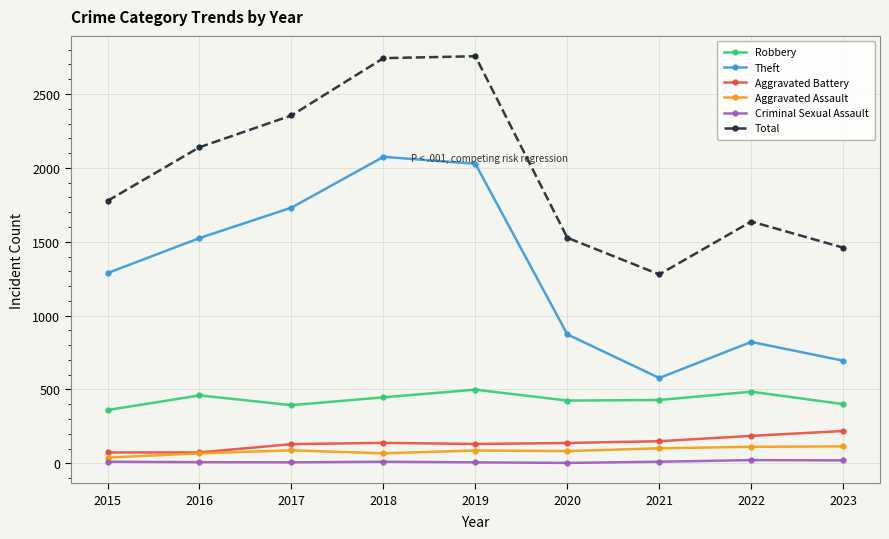

What is the maximum value shown in the chart?

2756